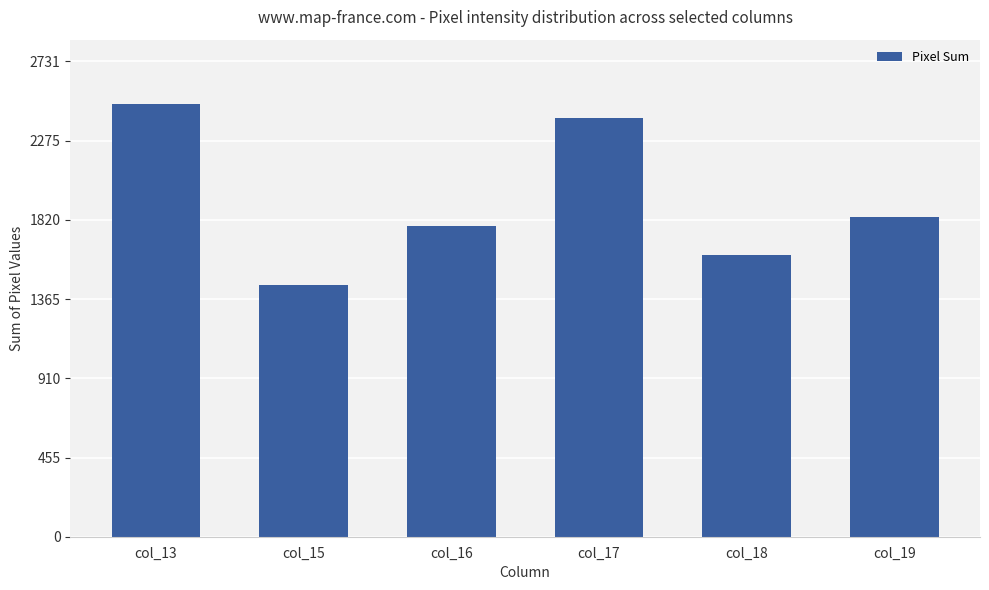

Approximately how many times larger is the value at col_19 compared to col_13?

0.7